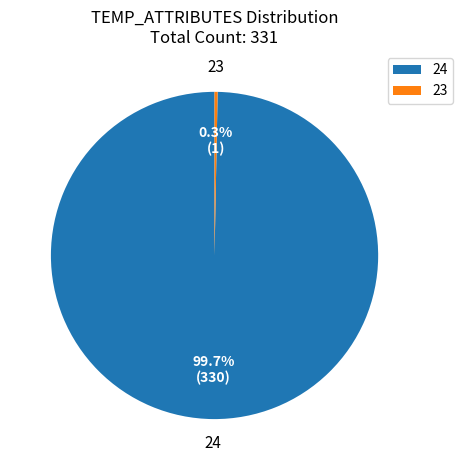

What percentage is NOT represented by 23?

99.7%